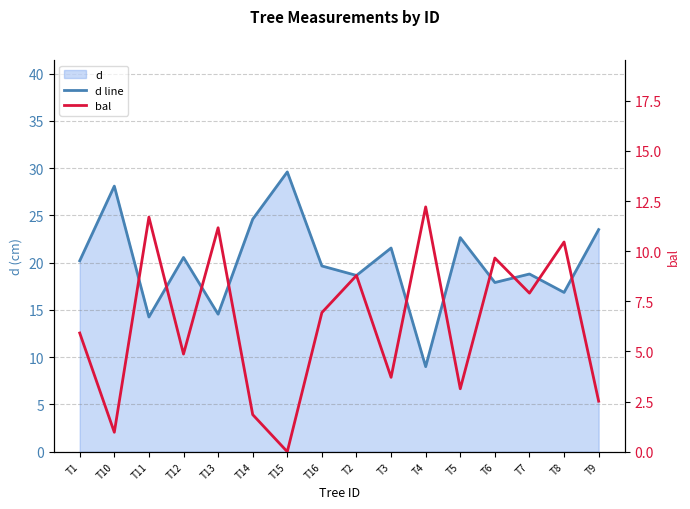

How many data points in d line are less than 20?

8